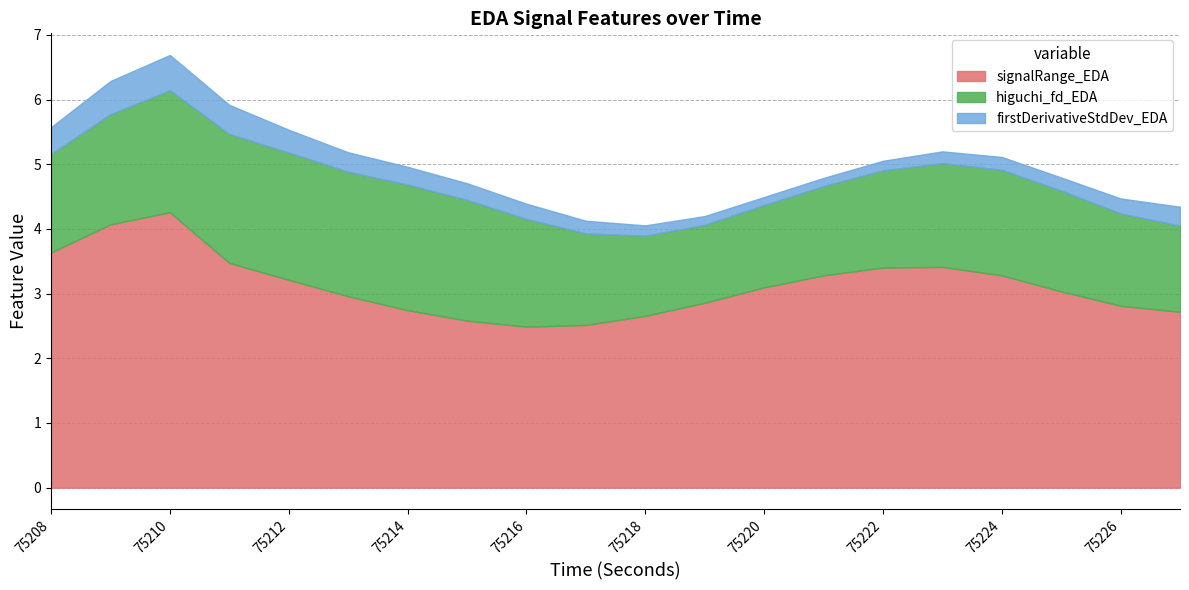

What is the maximum value shown in the chart?

4.3